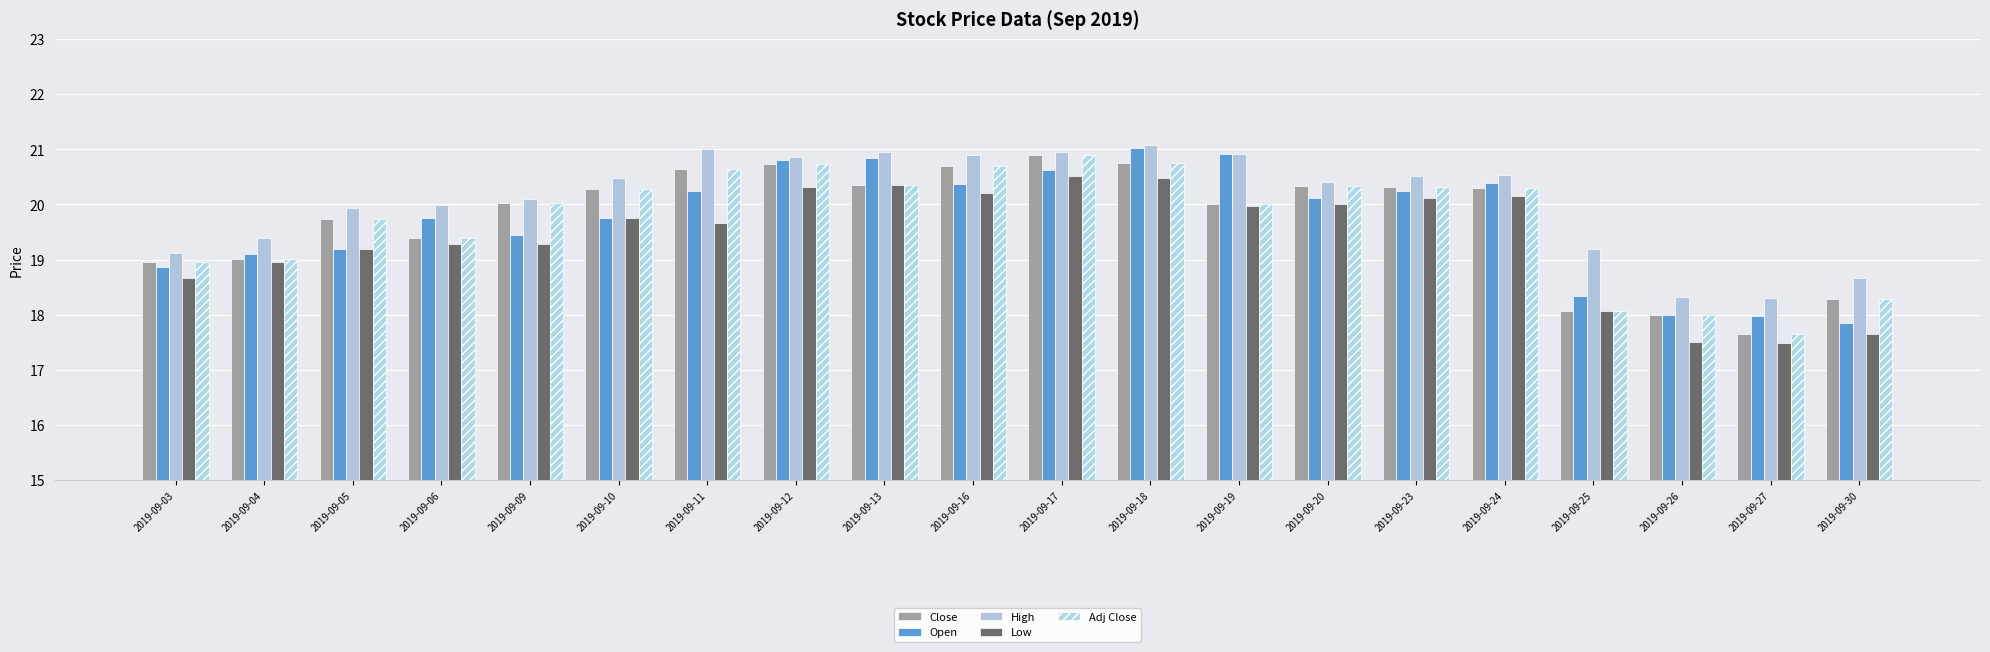

At how many categories does at least one series exceed 18?

20